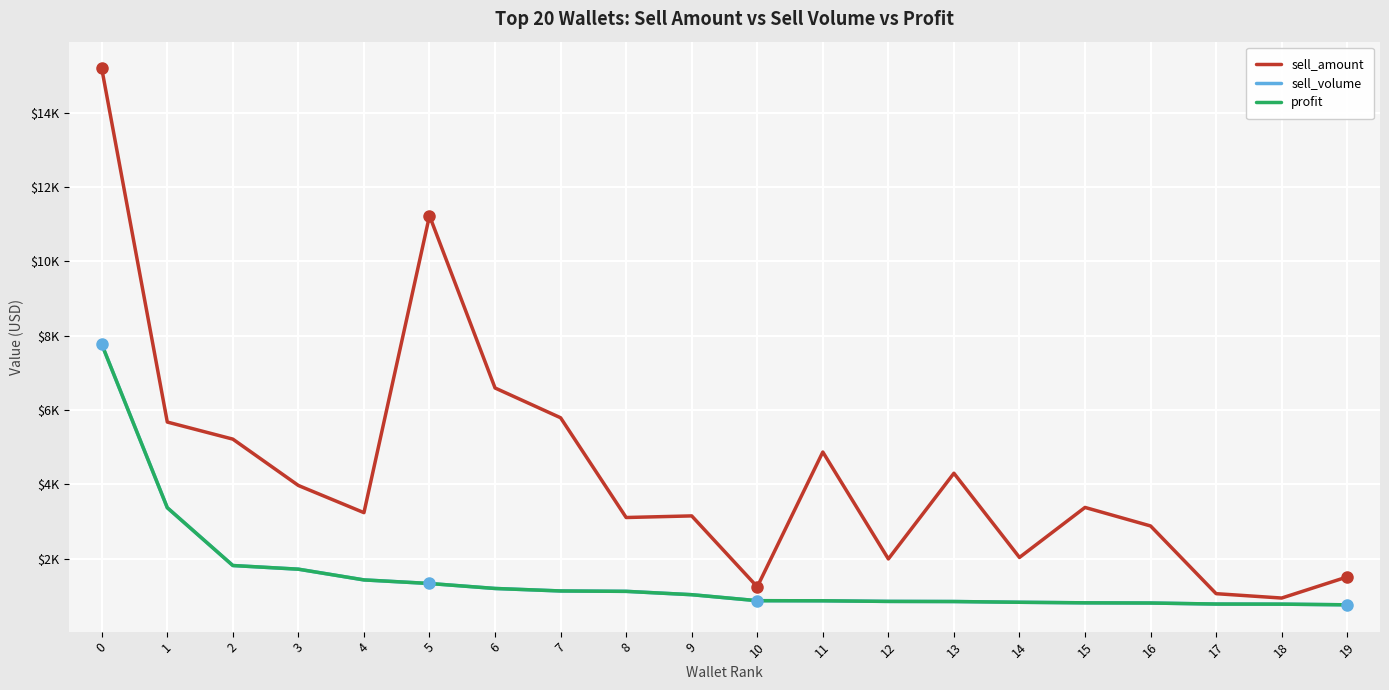

What is the sum of the sell_amount values at 8 and 16?

5993.1